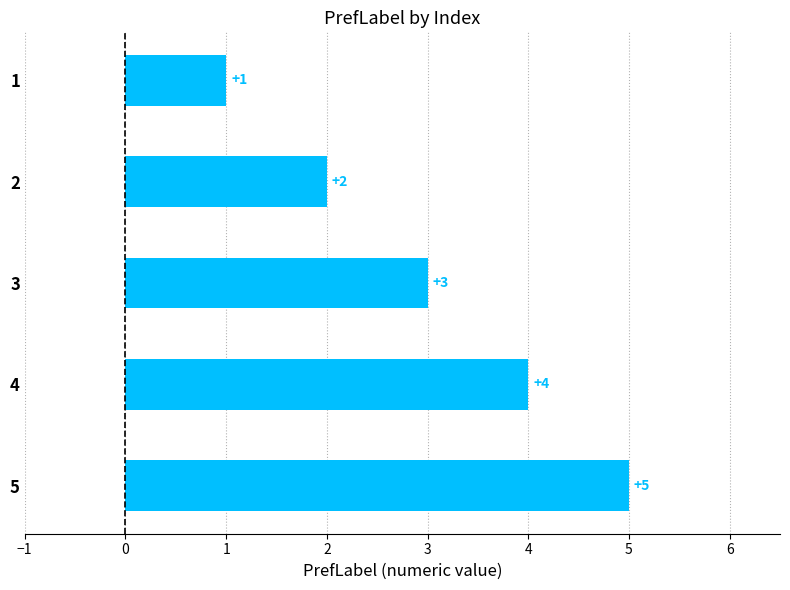

What is the difference between the maximum and second lowest values?

3